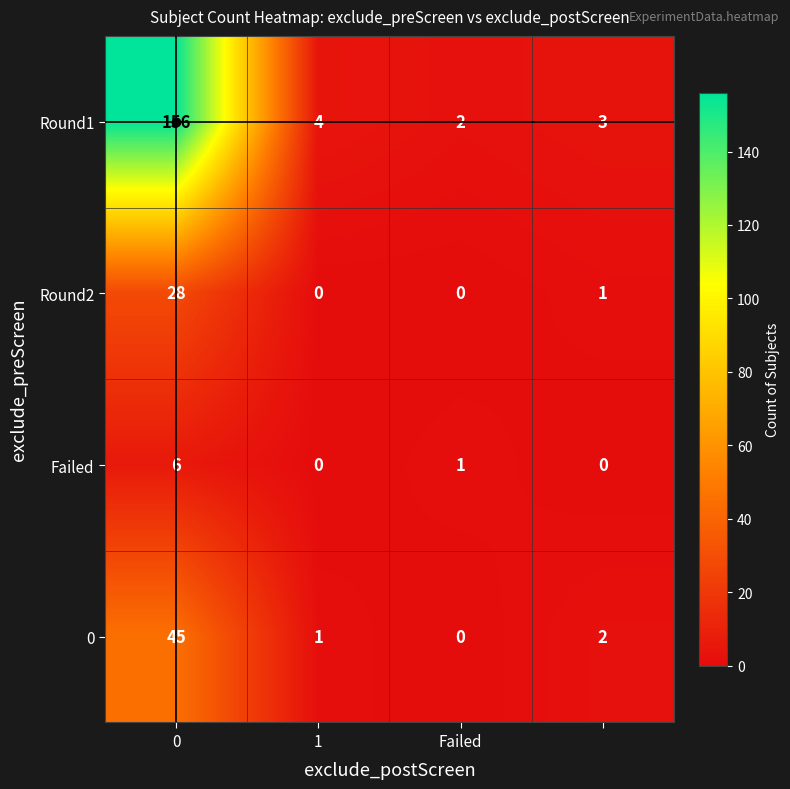

Count the Failed values in the range 0 to 6.

4